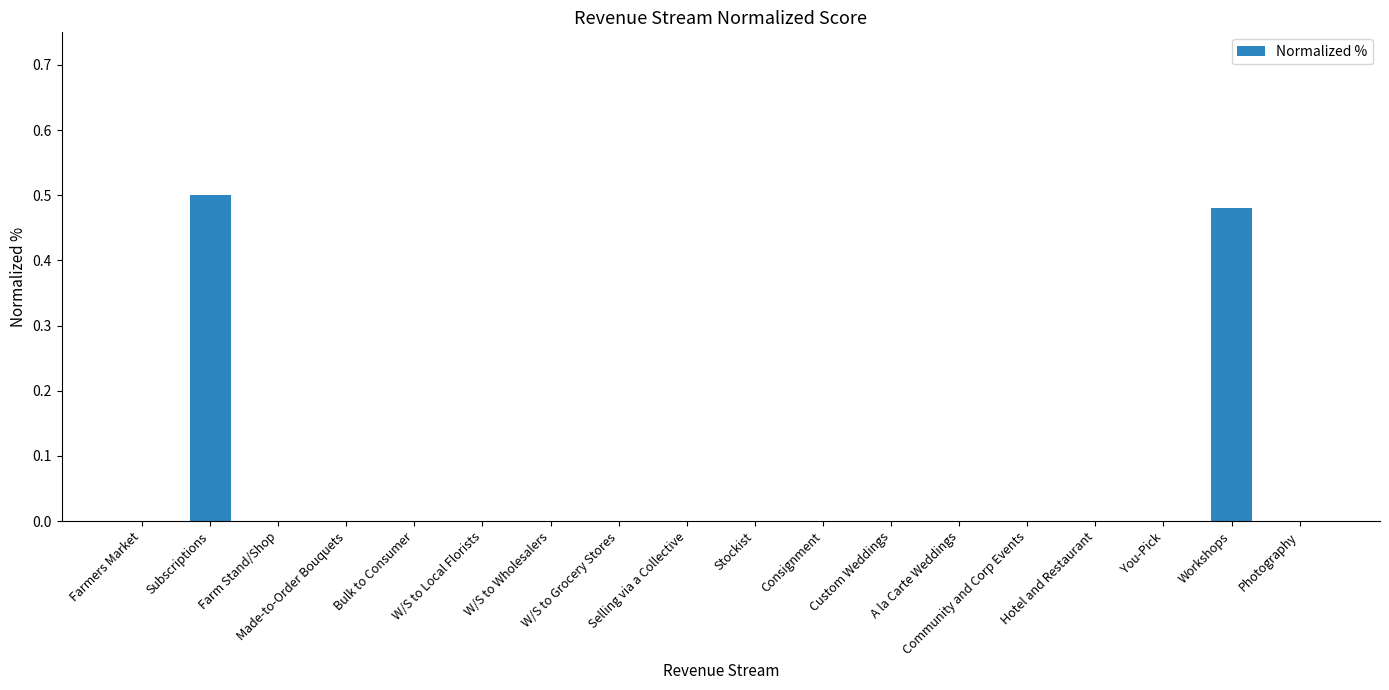

At which category does the chart reach its peak across all series?

Subscriptions